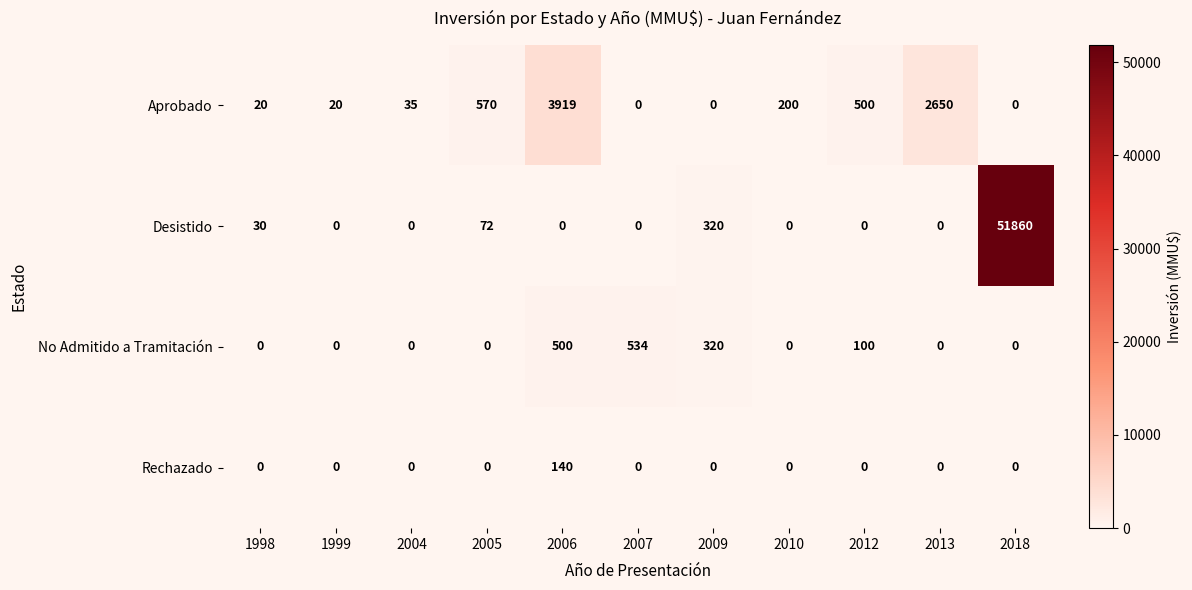

Which label corresponds to the largest value in the chart?

2018